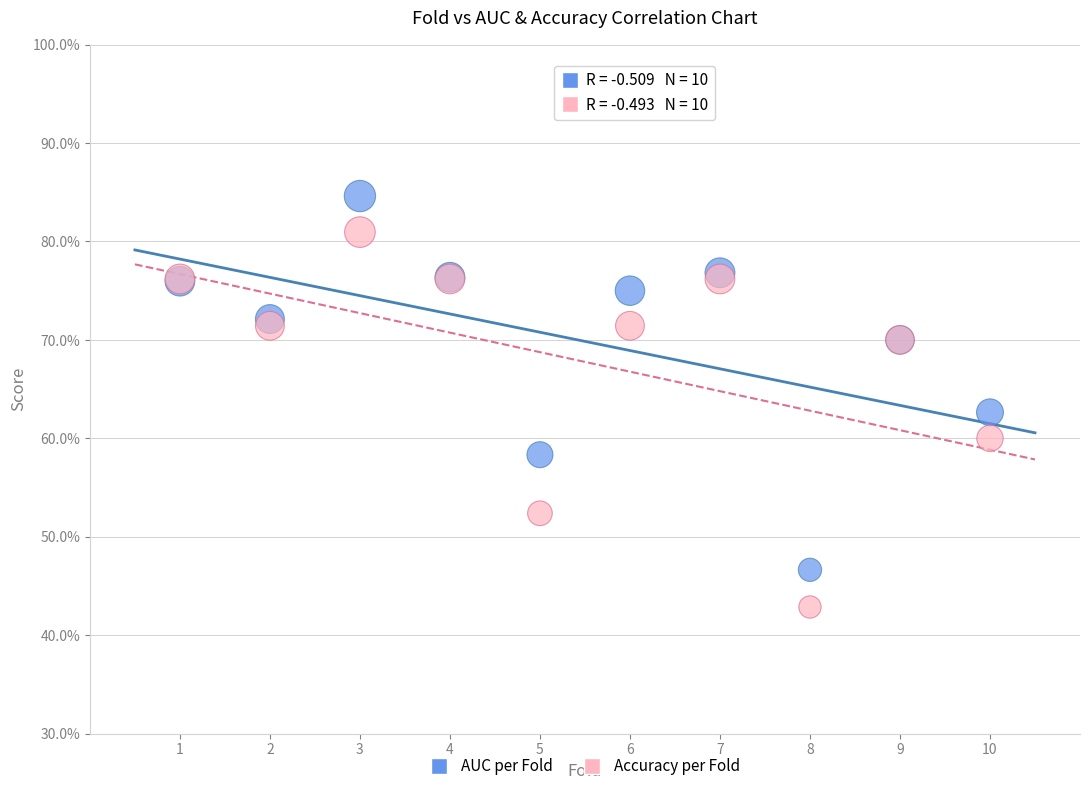

Which series reaches the minimum Y coordinate?

Accuracy per Fold